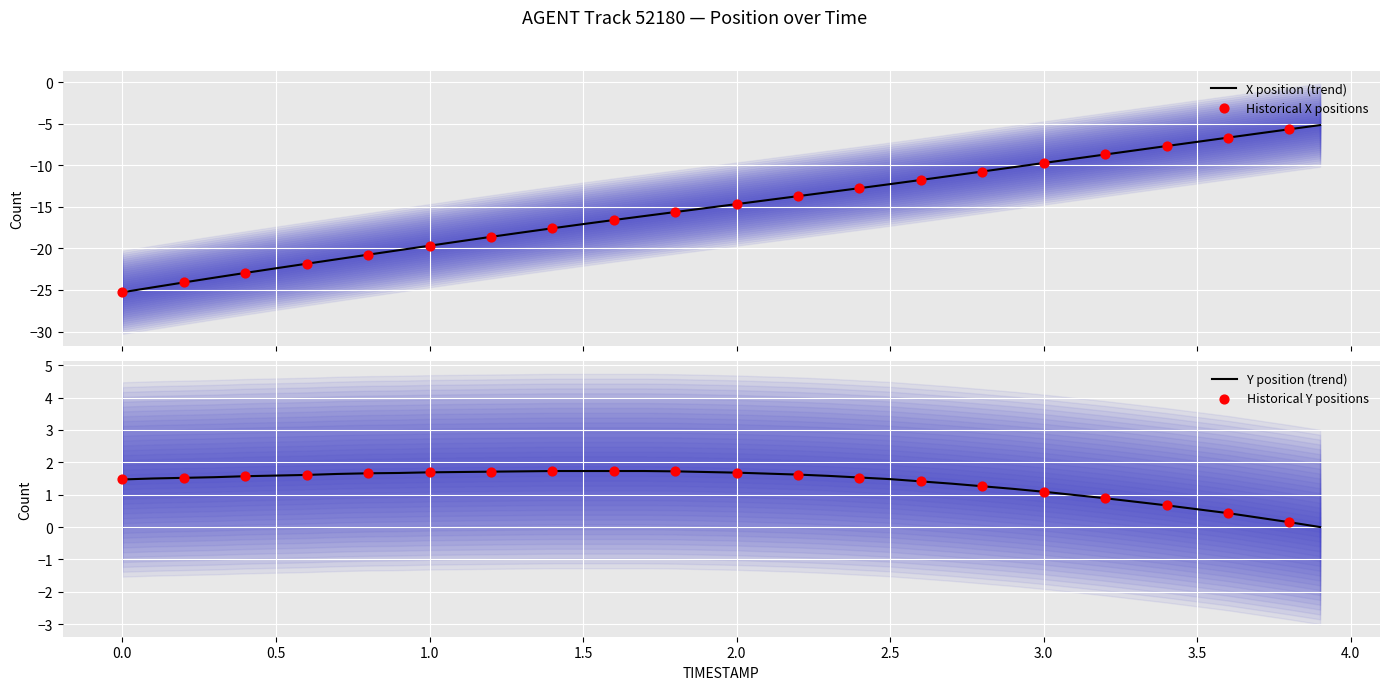

What is the total value across all series at 2.0?

-13.0